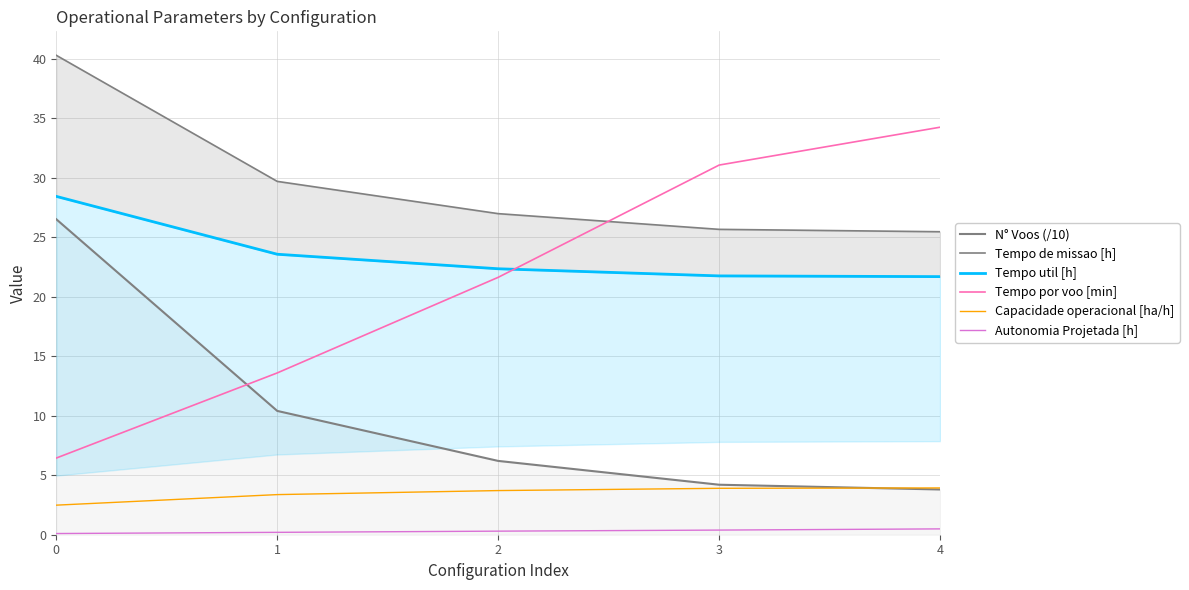

Is the value of Capacidade operacional [ha/h] at 0 greater than the value of Tempo util [h] at 1?

No